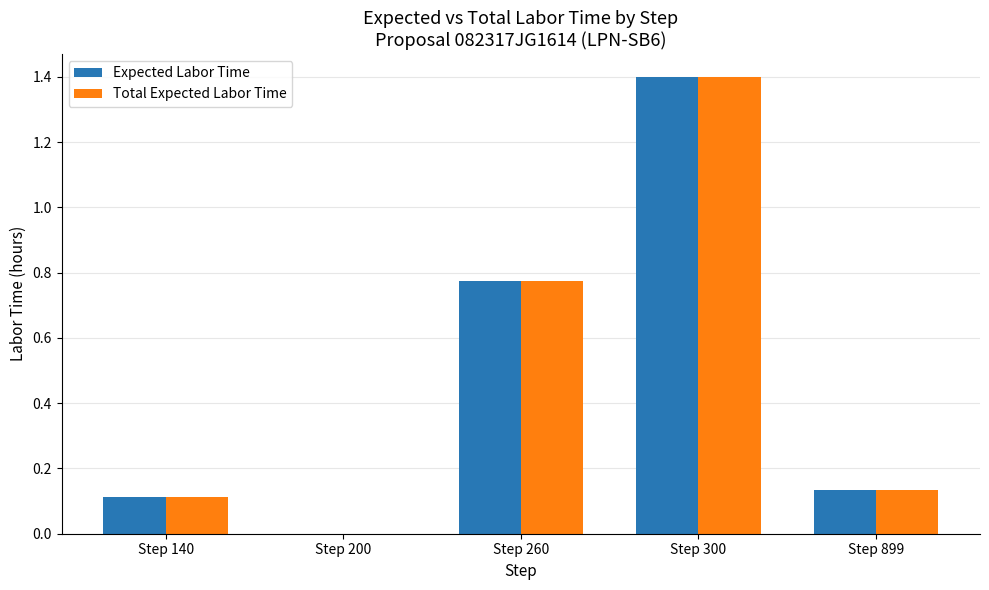

How many groups of bars are there?

5